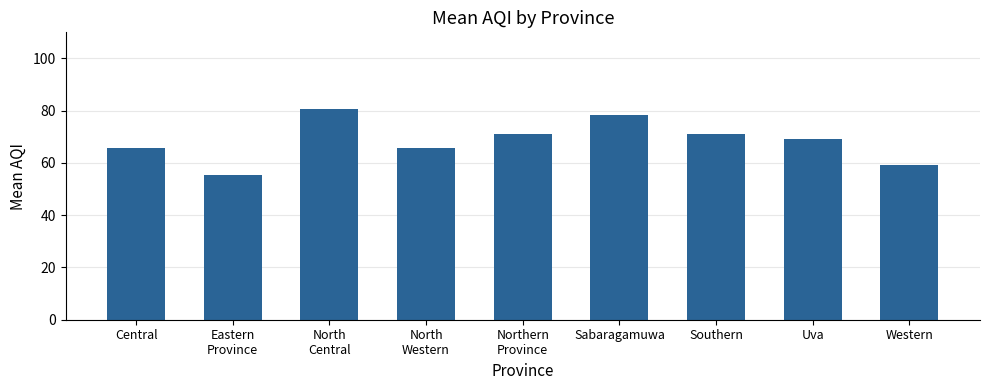

What is the sum of all values?

617.0